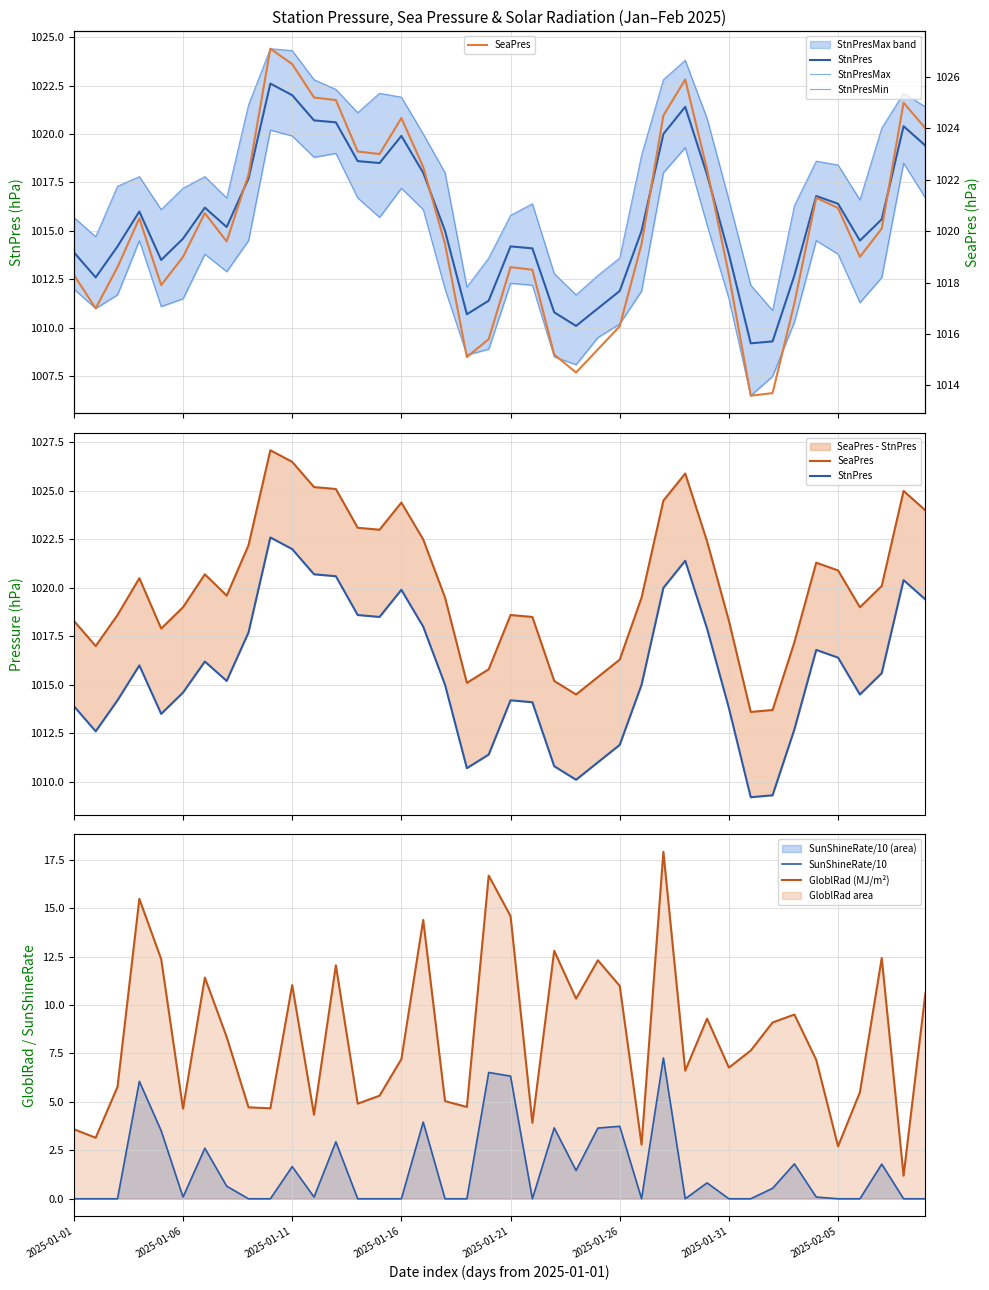

True or false: SunShineRate/10 and GloblRad (MJ/m²) intersect in this chart.

False